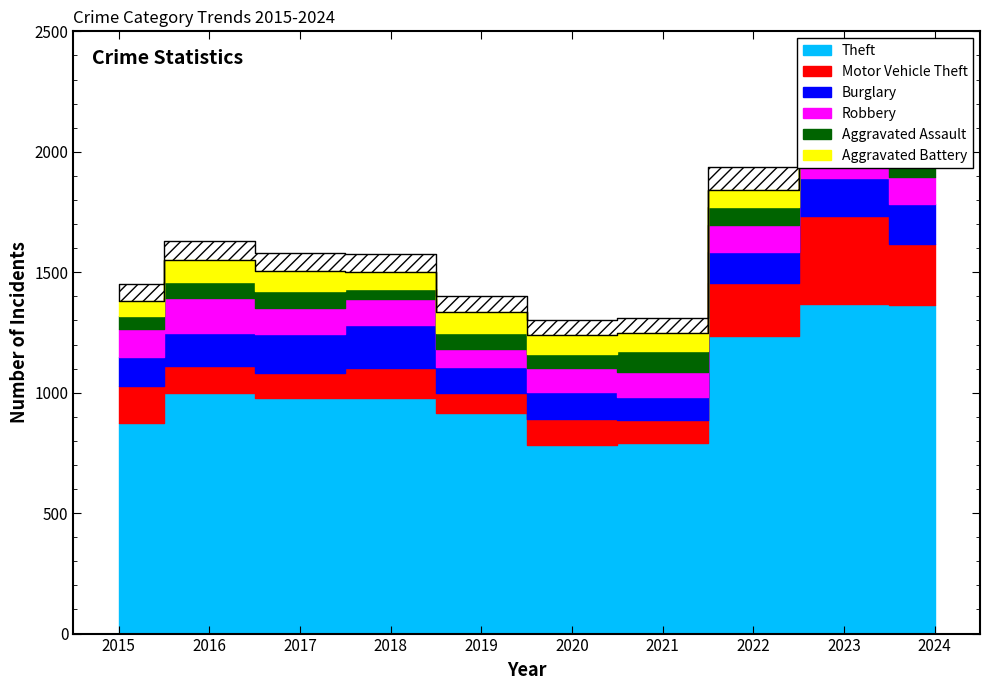

True or false: Aggravated Assault and Robbery intersect in this chart.

False